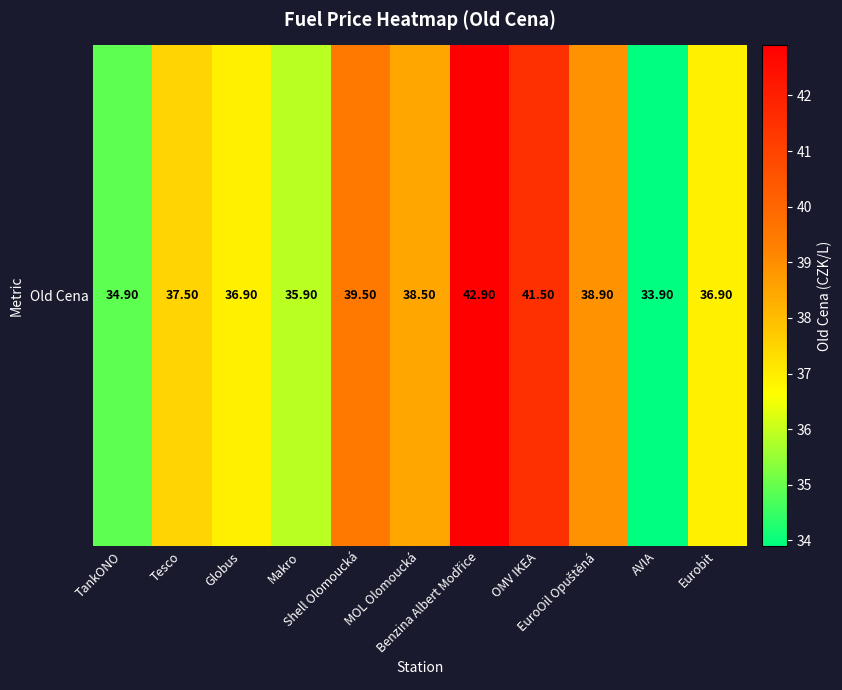

What is the average value?

37.9